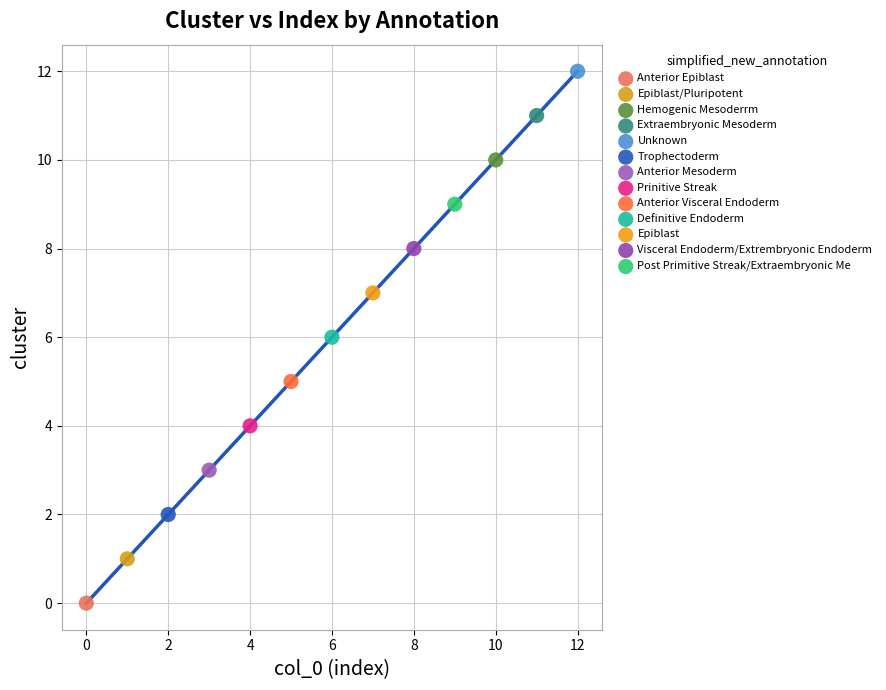

Which series contains the highest Y value?

Unknown